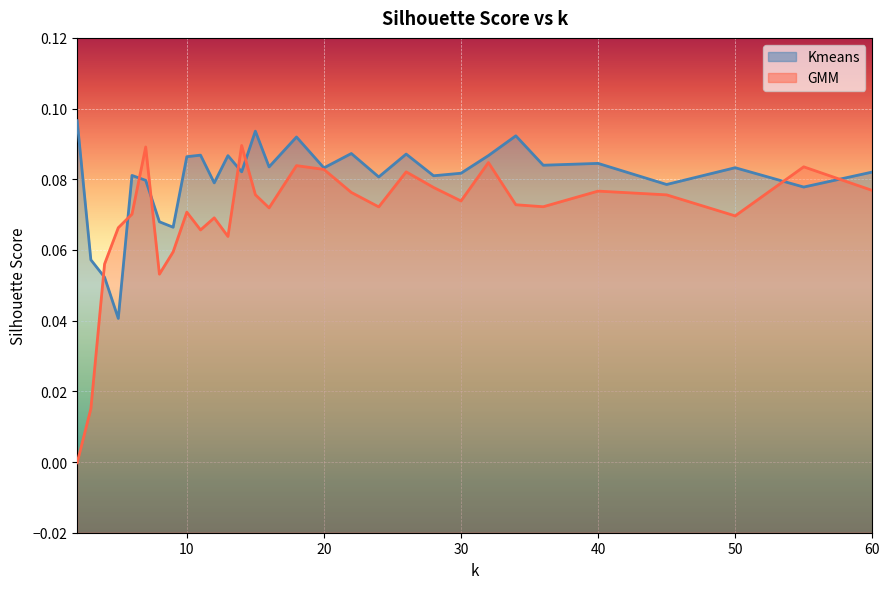

Which series has the largest range (max minus min)?

GMM